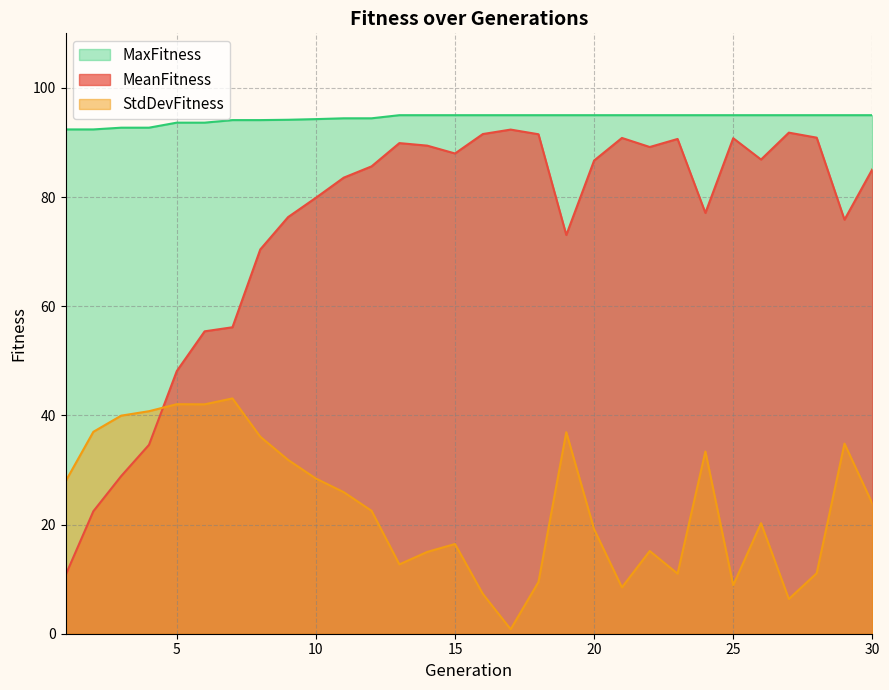

True or false: MaxFitness has a value of 95.0 at 28.

True